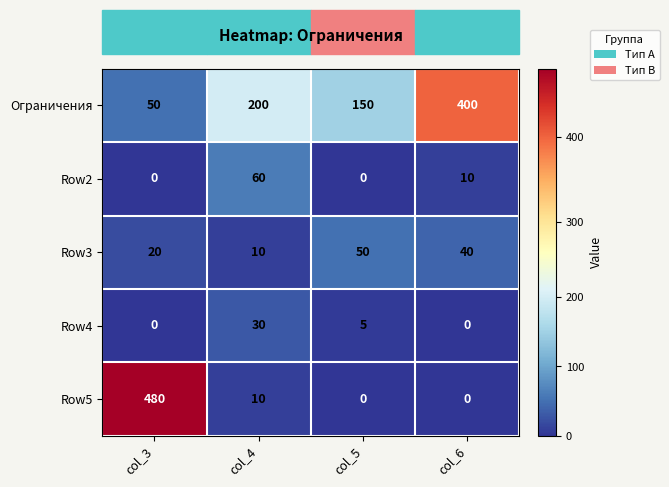

List the series in order of their peak value, highest first.

Row5, Ограничения, Row2, Row3, Row4